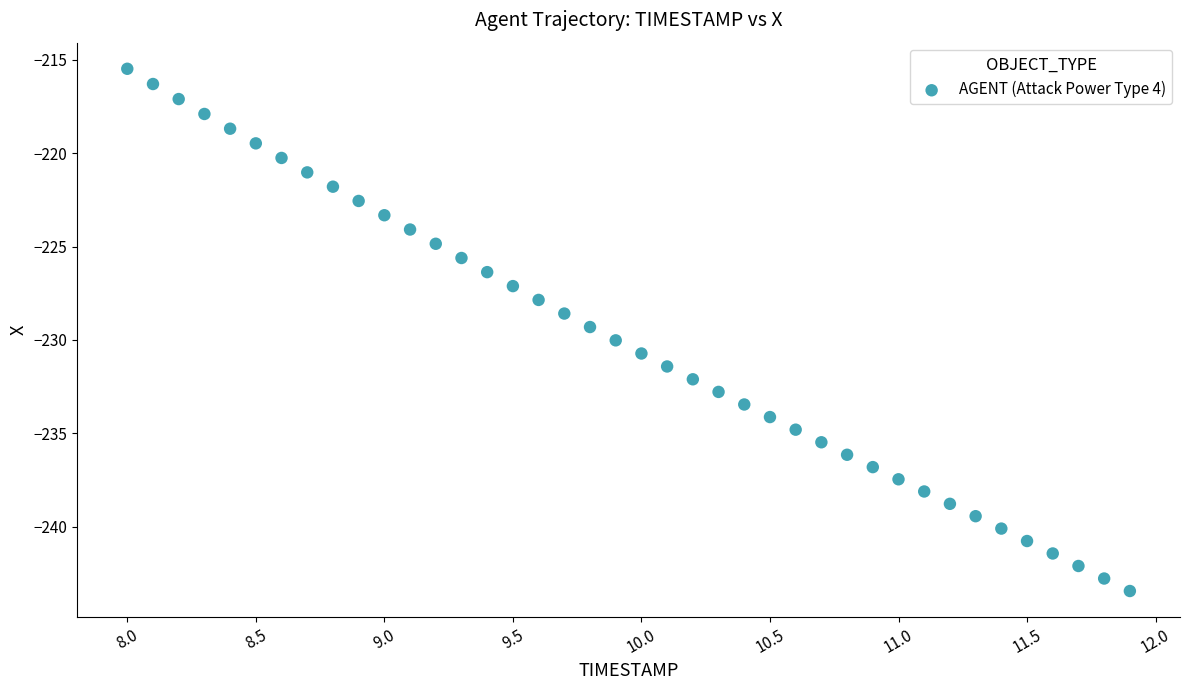

What is the range of X values (max minus min)?

3.9